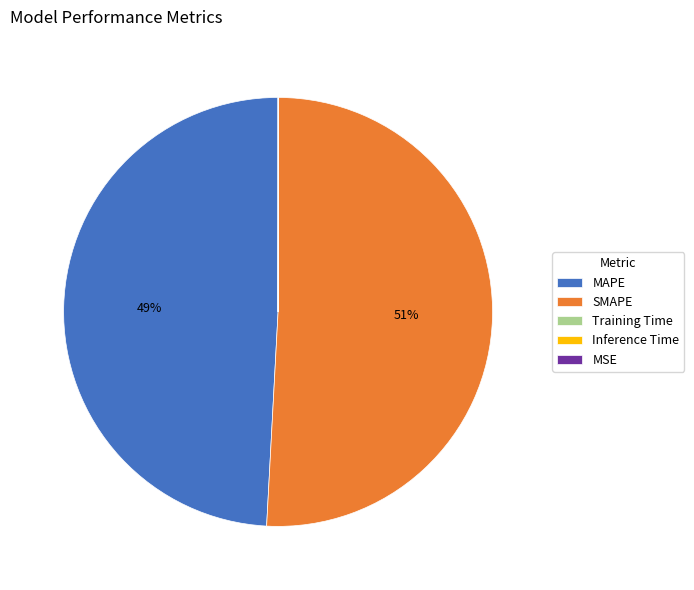

What percentage is the MAPE slice, to the nearest percent?

49%